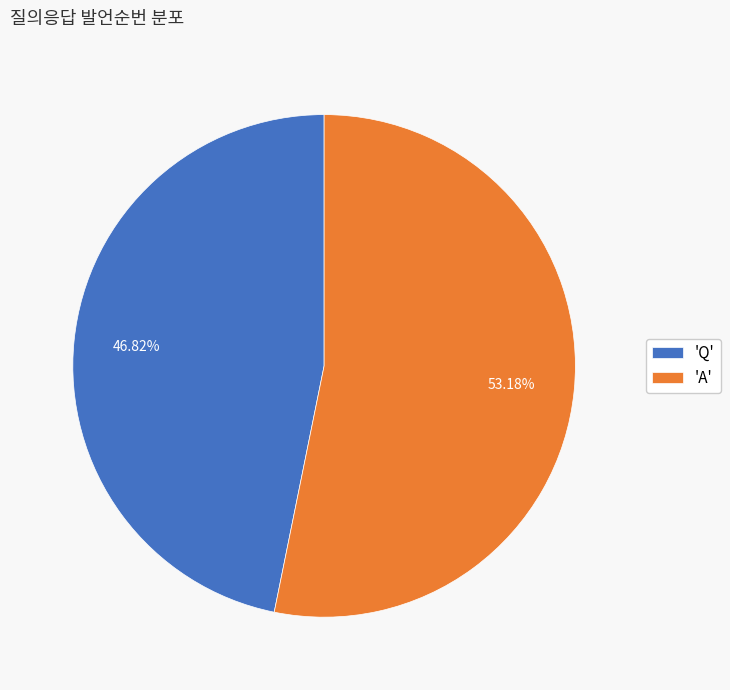

Which slice is the smallest?

'Q'